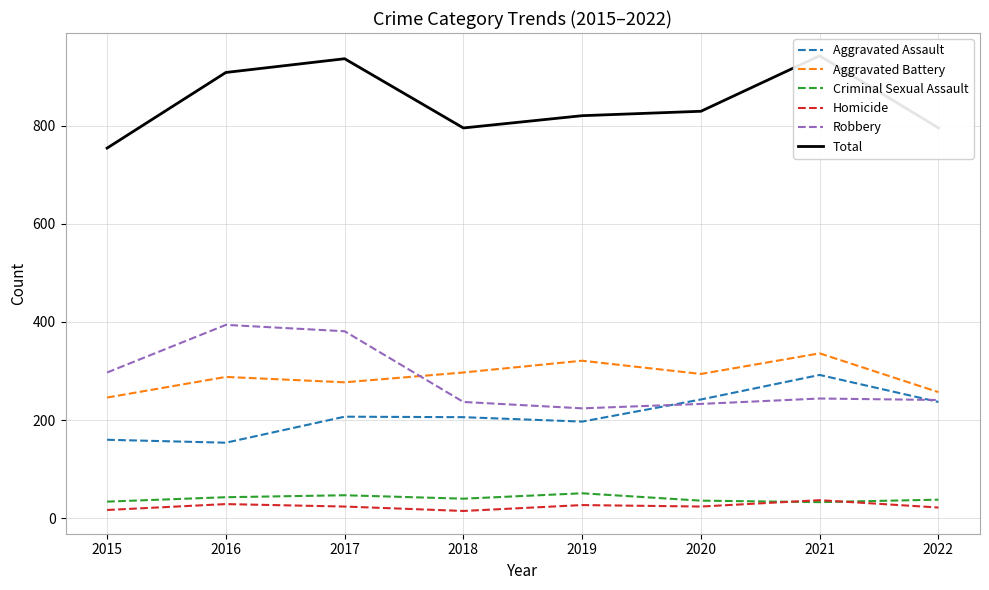

How many data points does each series have?

8